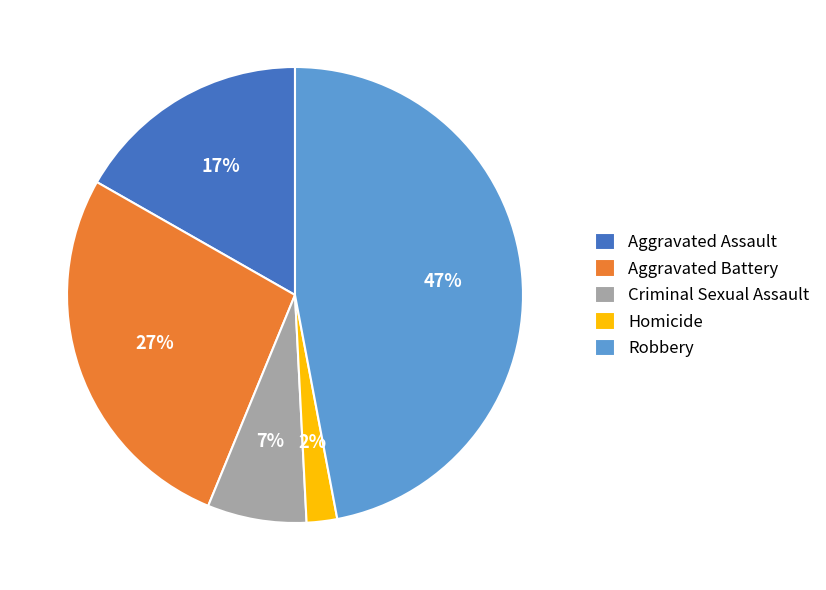

Is the sum of Criminal Sexual Assault and Robbery greater than half?

Yes